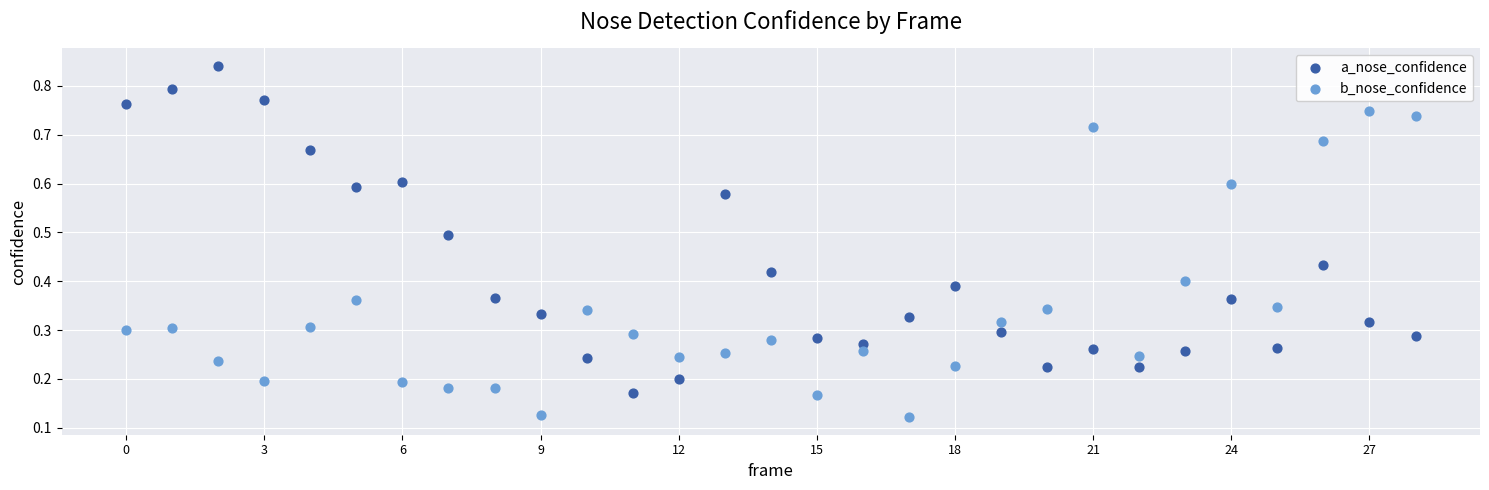

Which series contains the highest Y value?

a_nose_confidence